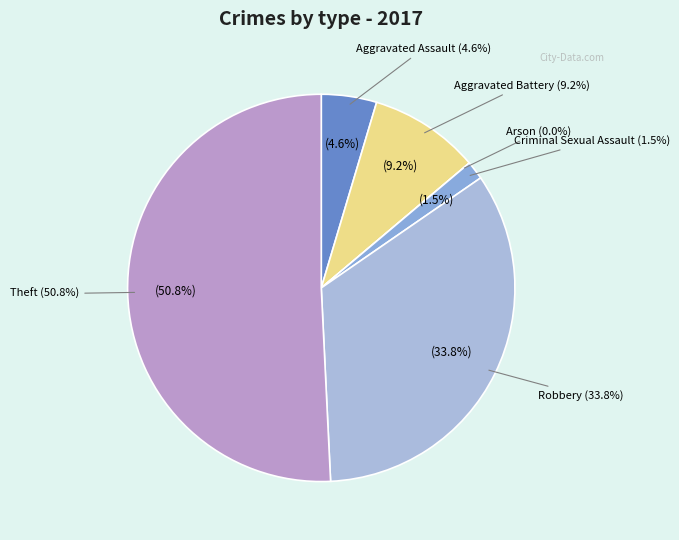

What percentage do Aggravated Battery and Aggravated Assault together represent?

13.8%